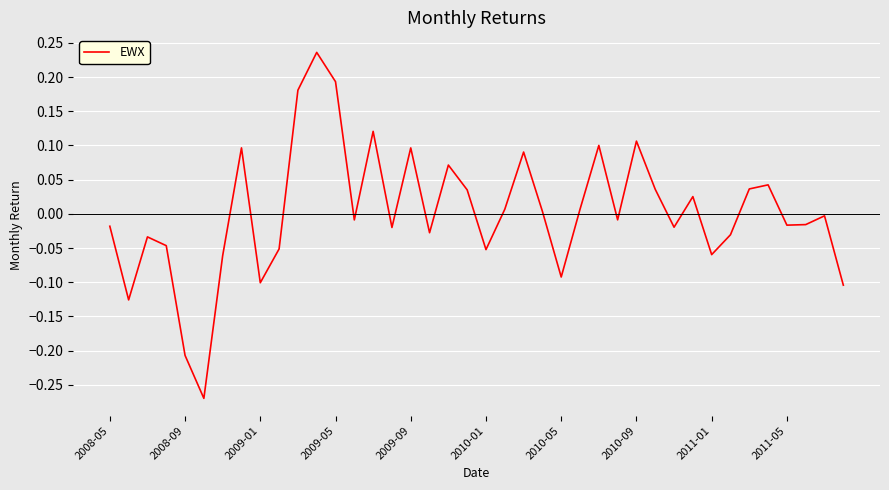

What is the difference between the maximum and minimum values?

0.5